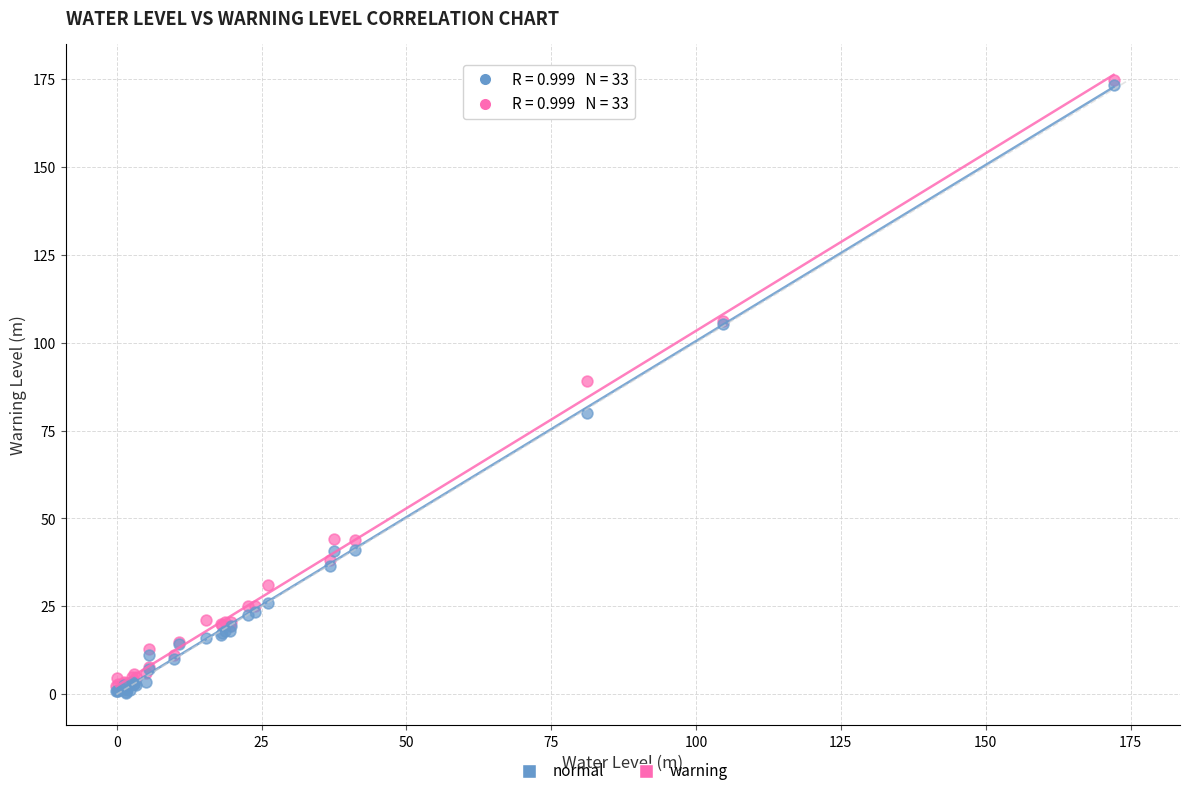

In the normal series, what Y value is closest to 86?

80.0